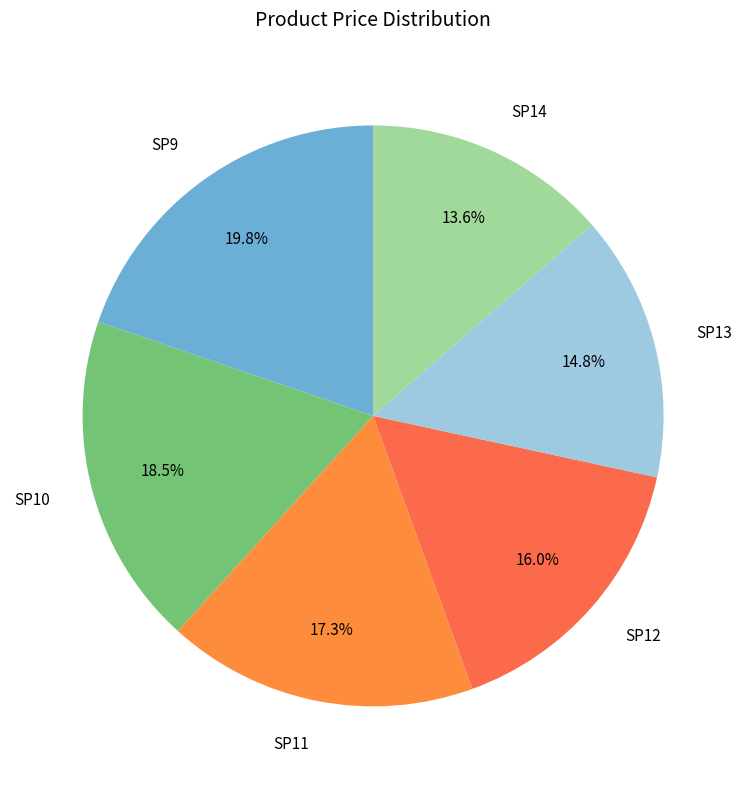

Combined, do SP9 and SP13 account for over 50%?

No